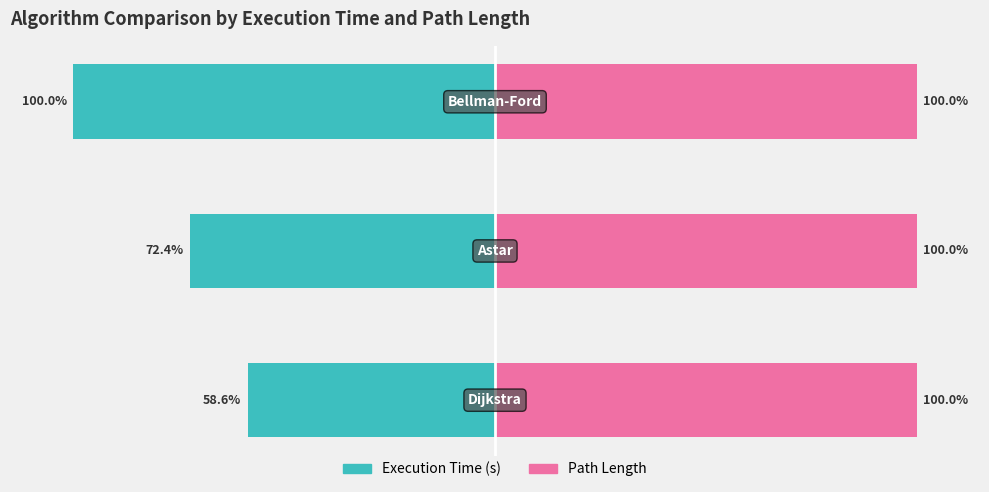

Where is Execution Time (s) nearest to the value -79?

1